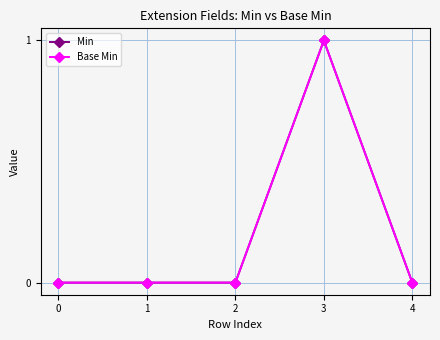

Reading left to right, transcribe all the data shown in this chart.

Min: 0	0	0	1	0
Base Min: 0	0	0	1	0